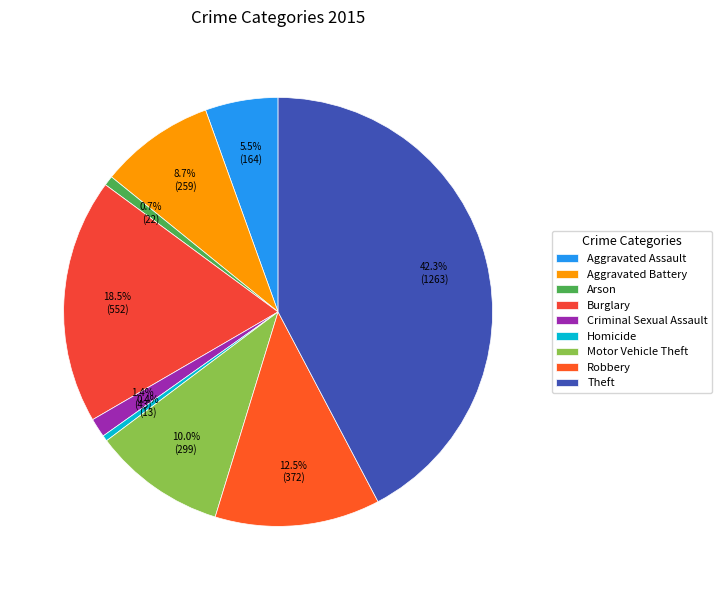

What portion of the pie excludes Homicide?

99.6%